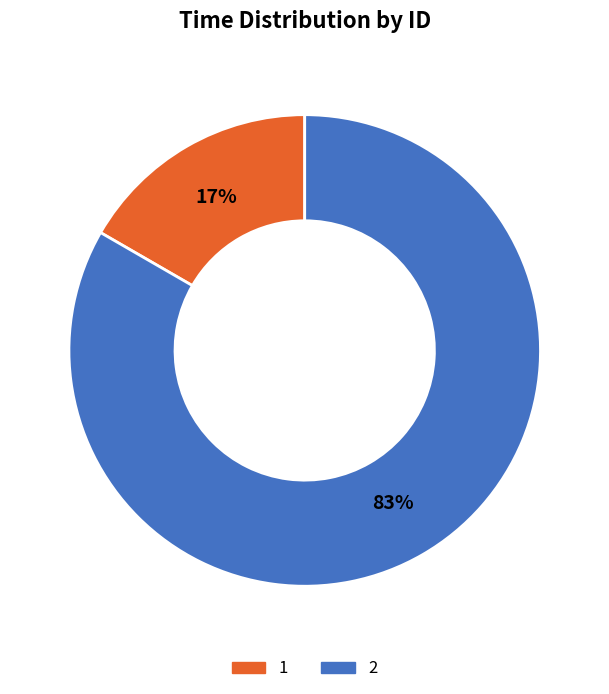

To the nearest percent, what is the combined percentage of 1 and 2?

100%